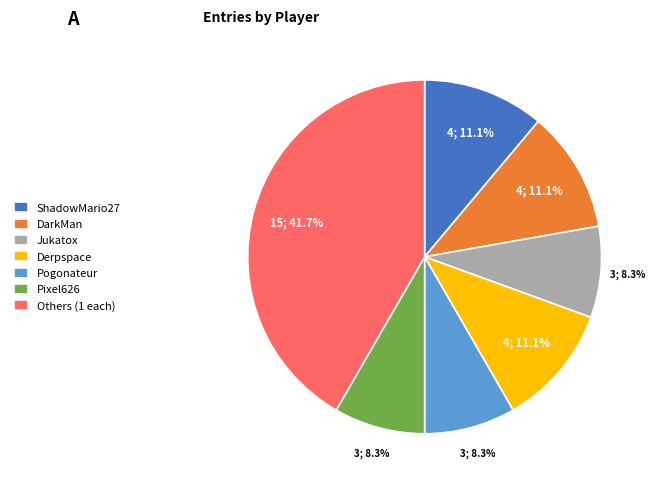

What portion of the pie excludes Derpspace?

88.9%